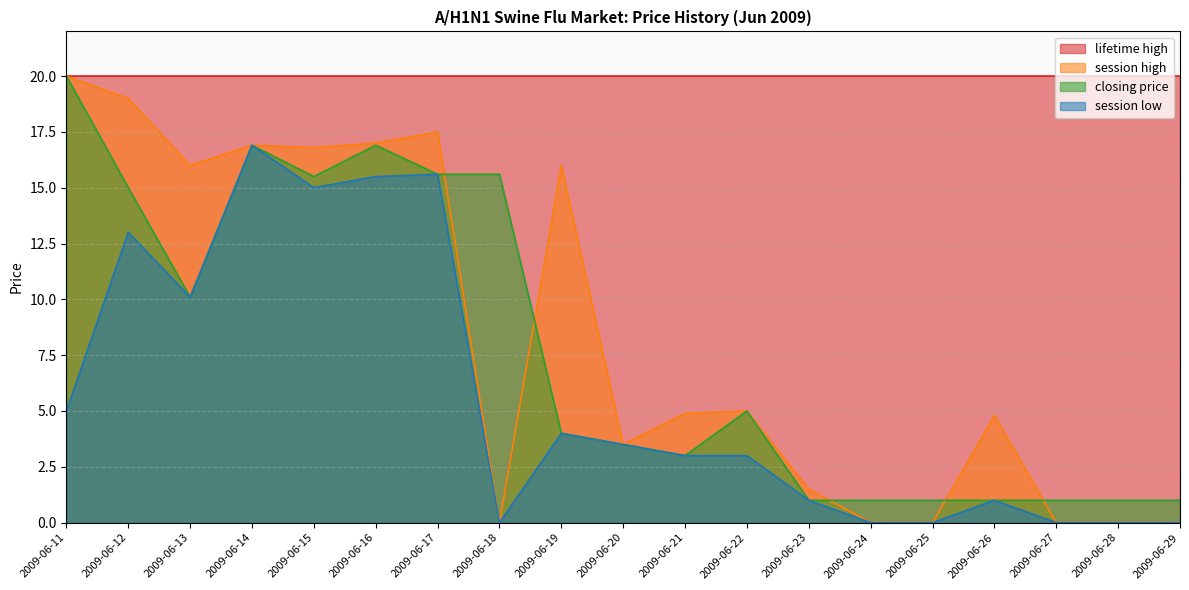

True or false: session low has more than 2 interior local peaks.

True